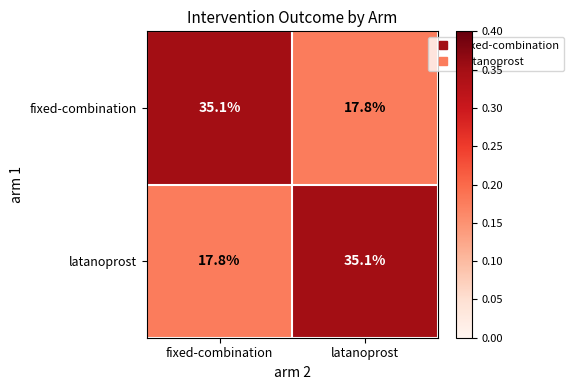

What is the difference between the highest and lowest values at fixed-combination?

17.3